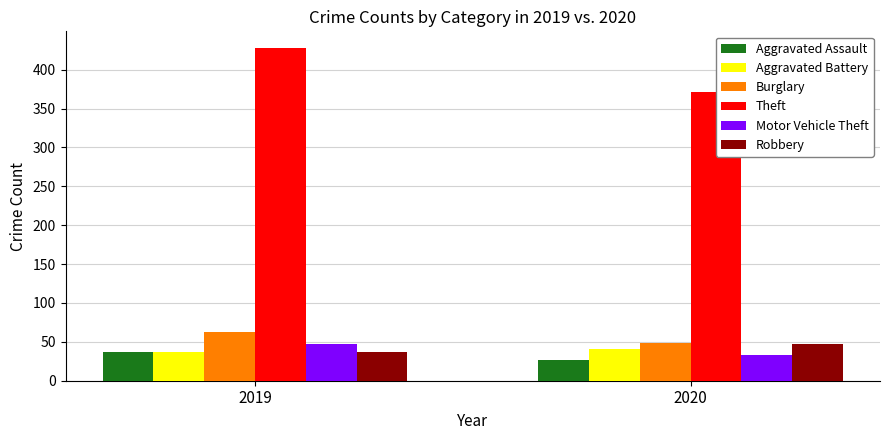

How many bars are there in total?

12